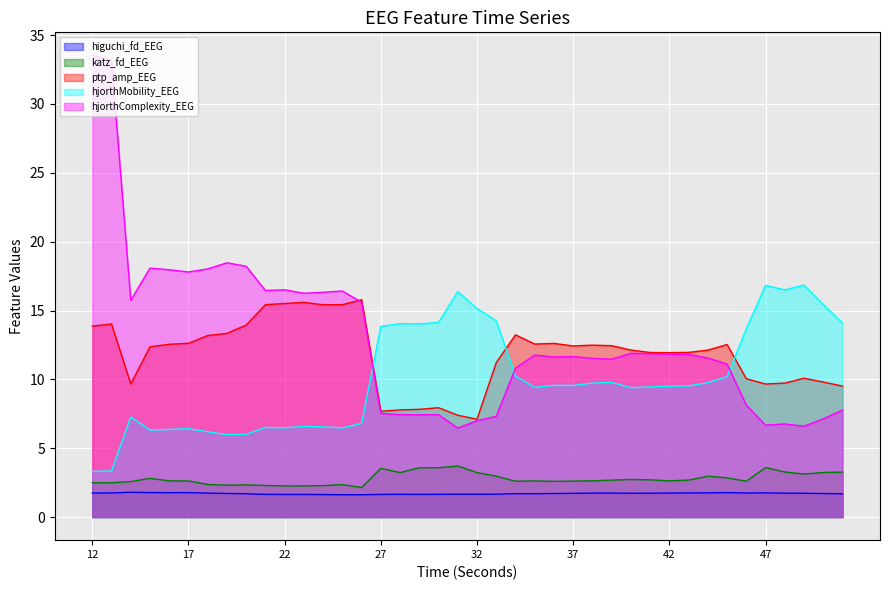

How many lines are shown in the chart?

5